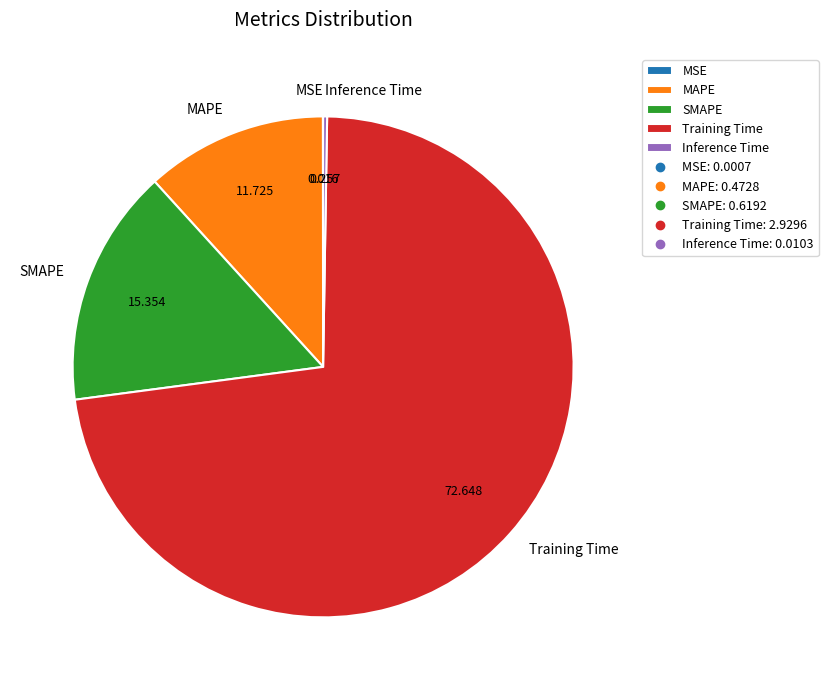

Does Training Time represent more than half of the total?

Yes